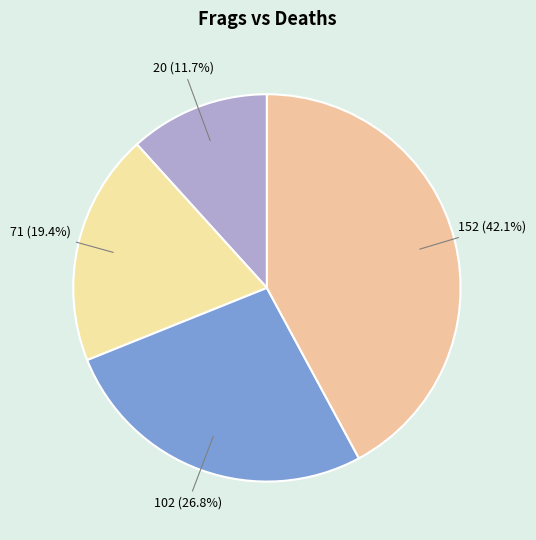

Approximately how many times larger is the value at 152 compared to 102?

1.6